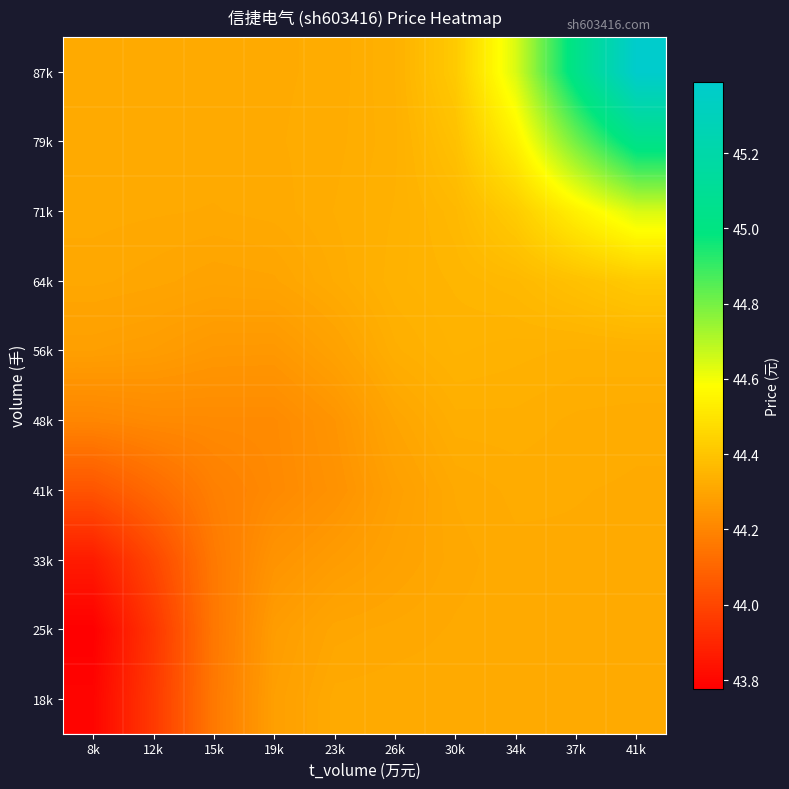

List the series in order of their peak value, lowest first.

18k, 25k, 33k, 41k, 48k, 56k, 64k, 71k, 79k, 87k